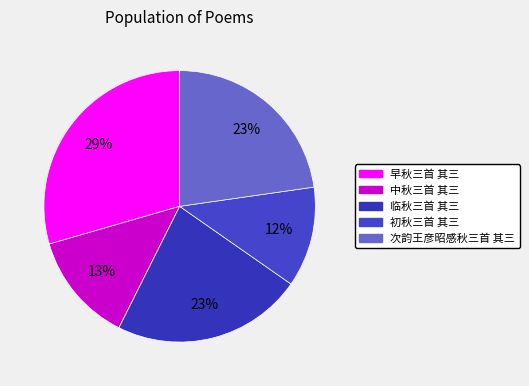

Is there a majority slice in this chart?

No